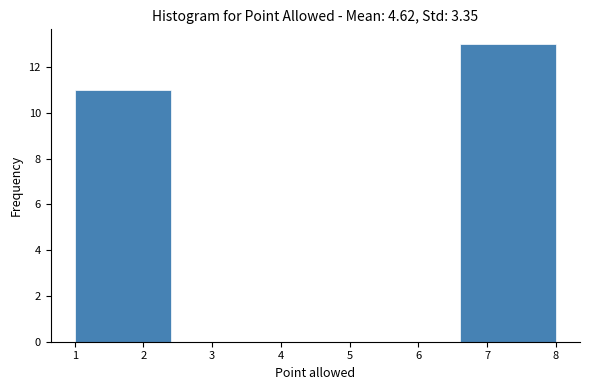

Over which range of the x-axis is the bar tallest?

6.6 to 8.0